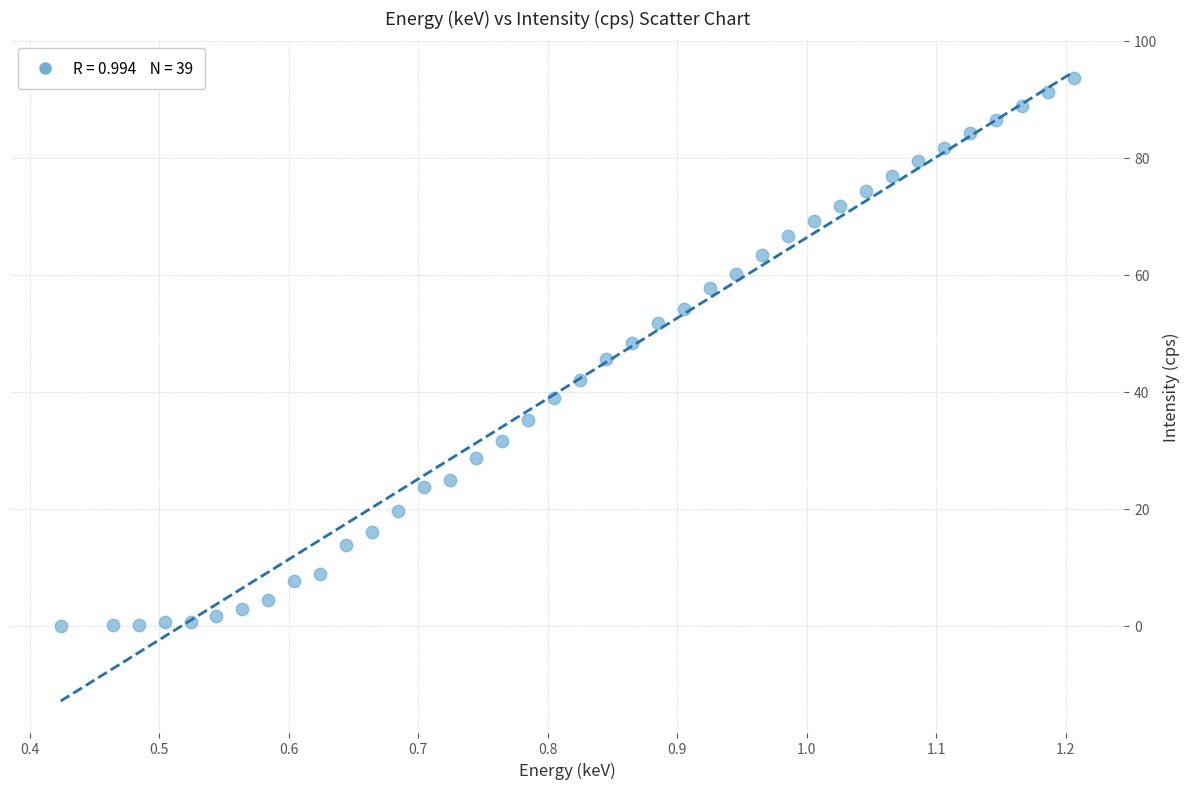

What is the range of Y values (max minus min)?

93.6